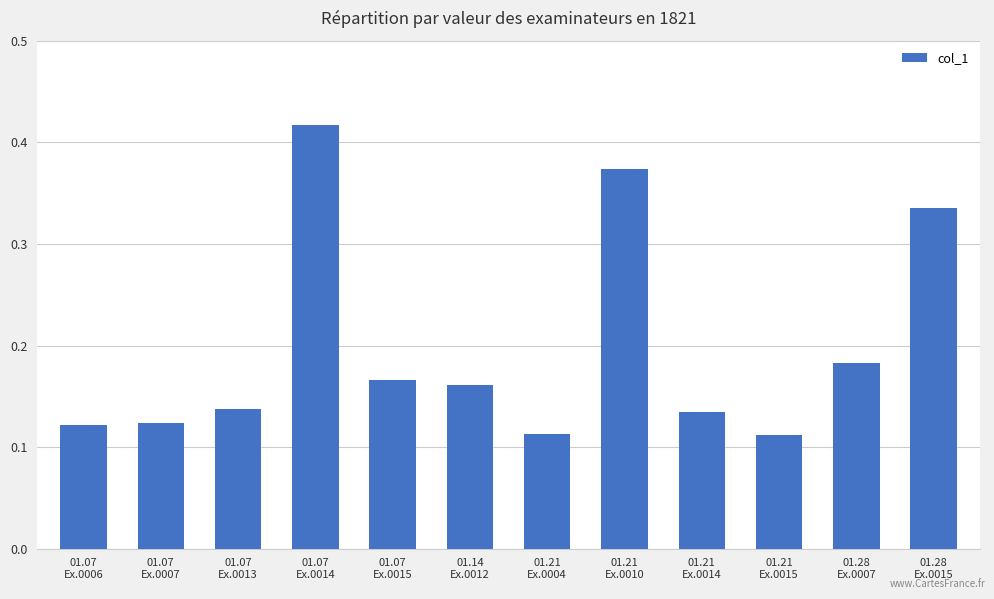

The chart shows a value of 0.2 at 01.21
Ex.0004. True or false?

False